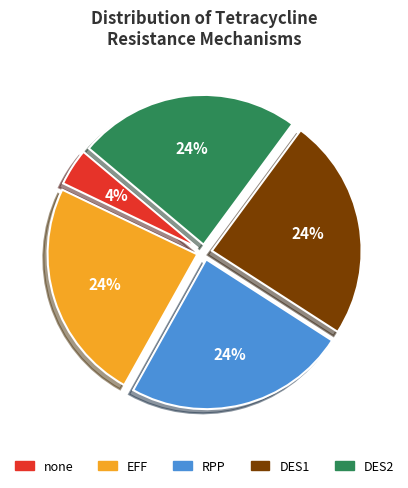

To the nearest percent, what portion does DES1 represent?

24%